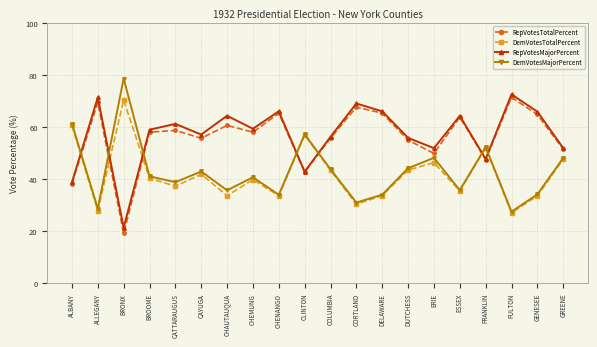

How many categories are shown in the chart?

20